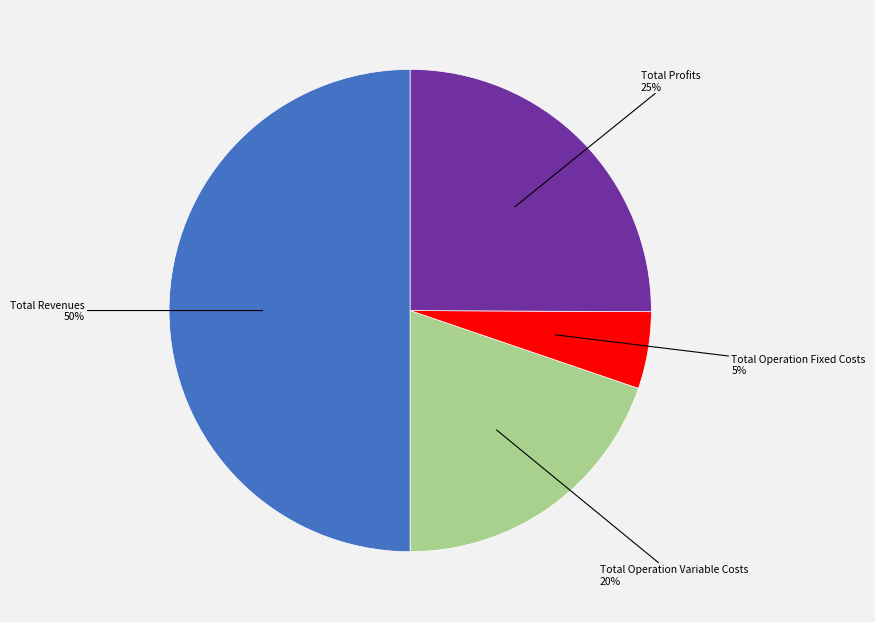

To the nearest percent, what is the difference between the largest and smallest slice percentages?

45%